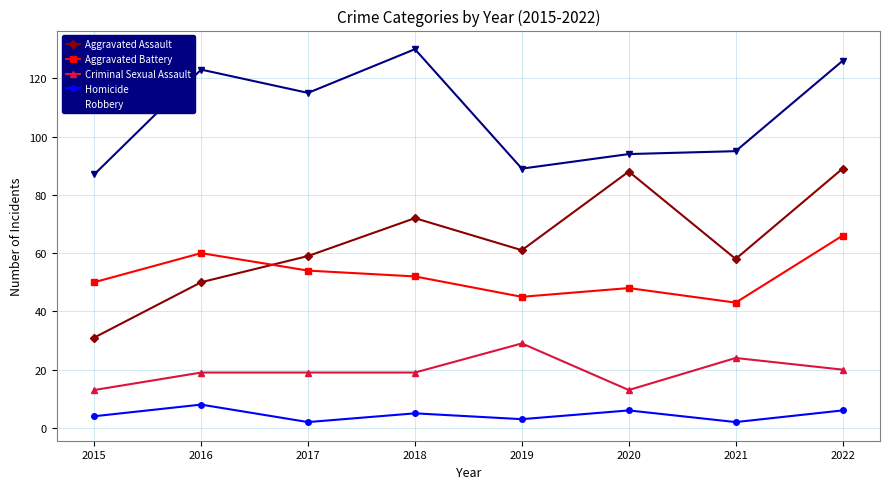

The value of Criminal Sexual Assault at 2015 is 7. True or false?

False